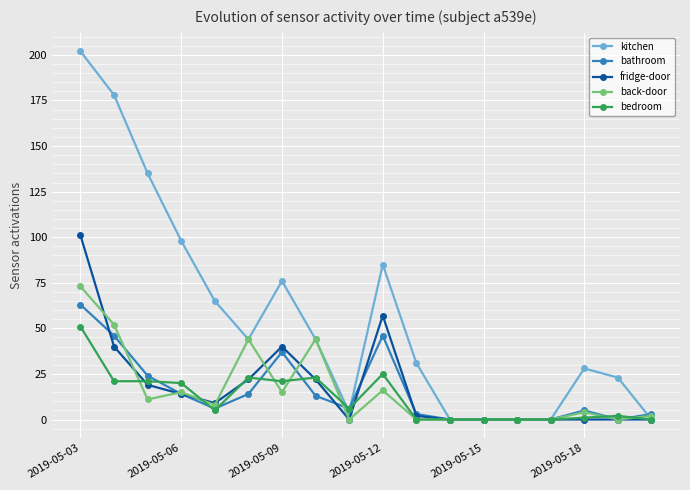

What is the greatest value displayed?

202